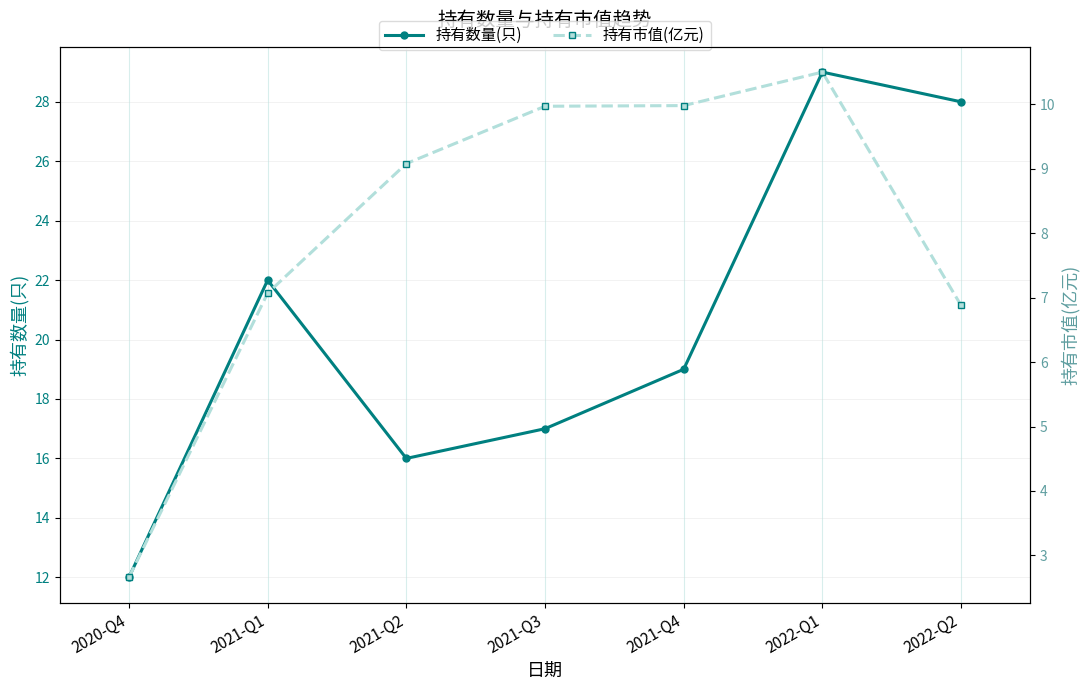

True or false: 持有数量(只) and 持有市值(亿元) cross at least once.

False